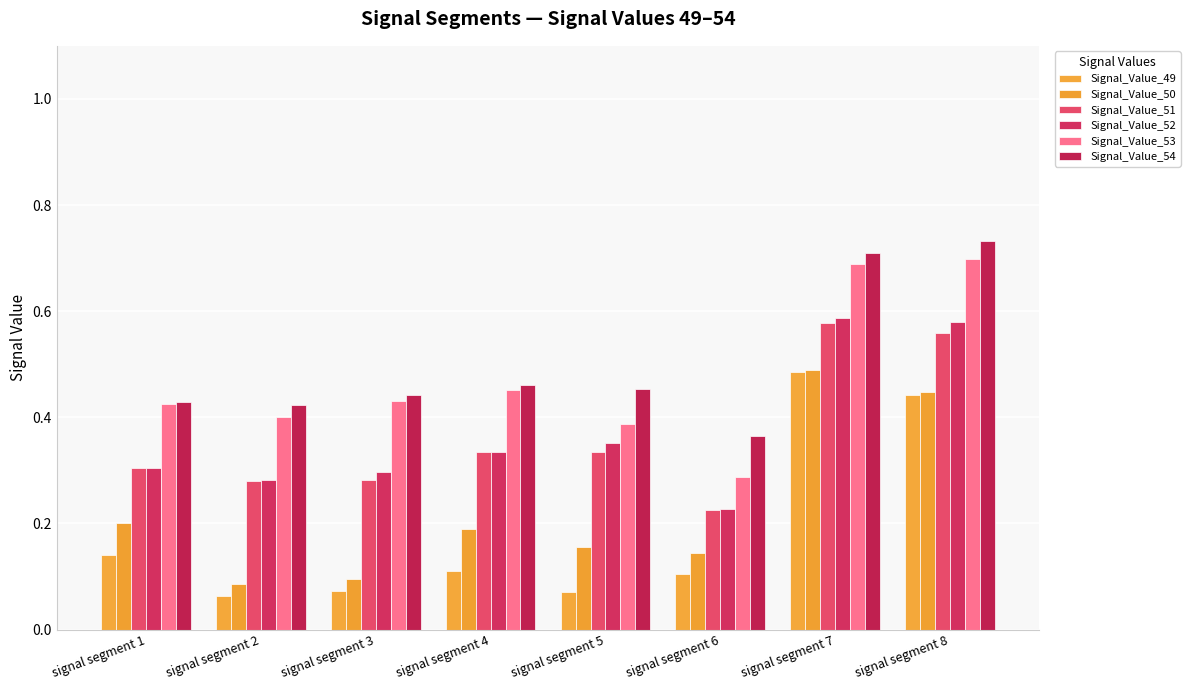

How many groups of bars are there?

8